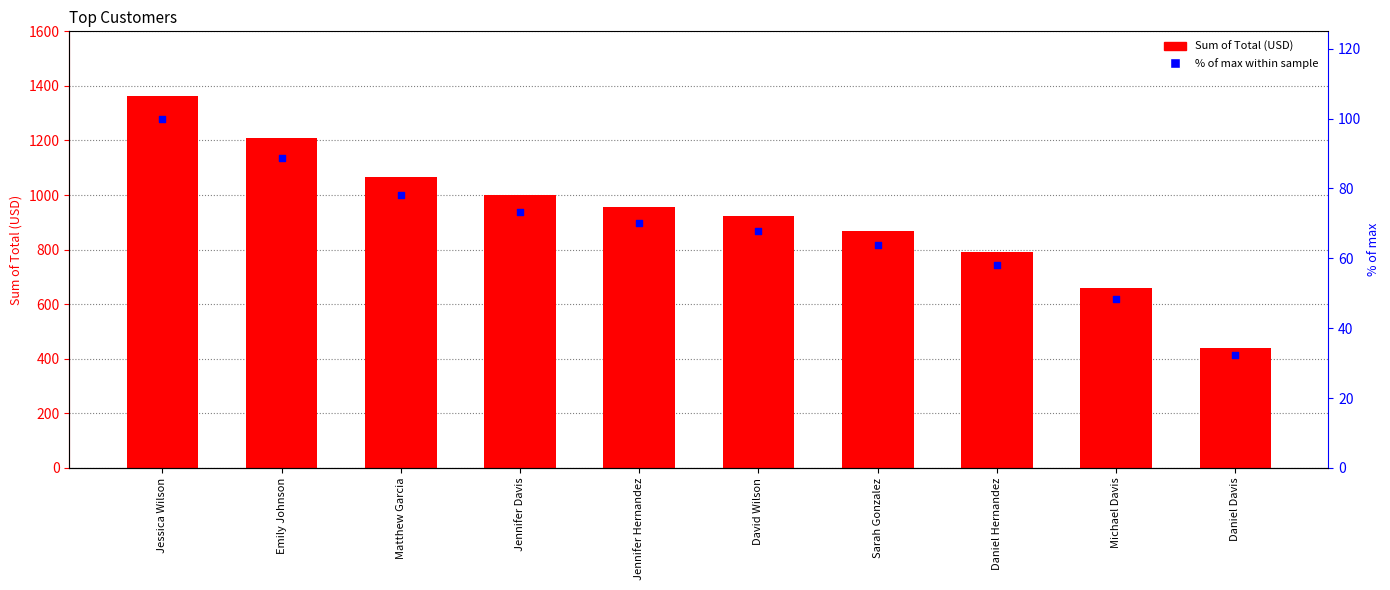

Which series contains the lowest Y value?

% of max within sample